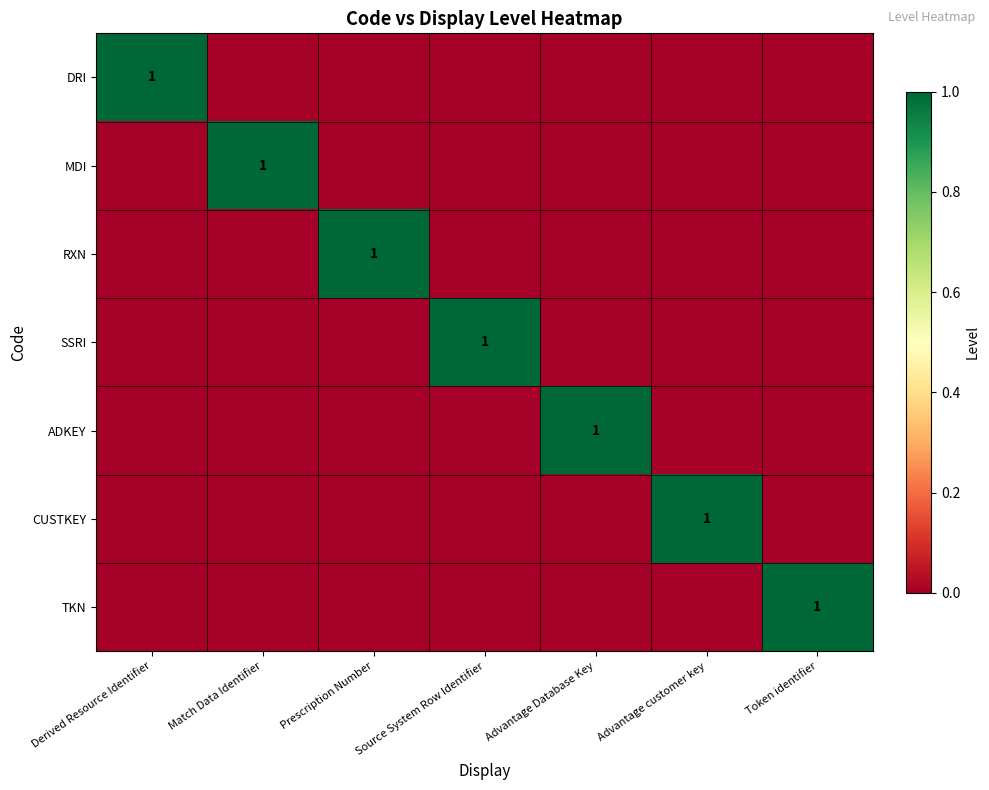

Is it true that MDI equals 1 at Match Data Identifier?

True